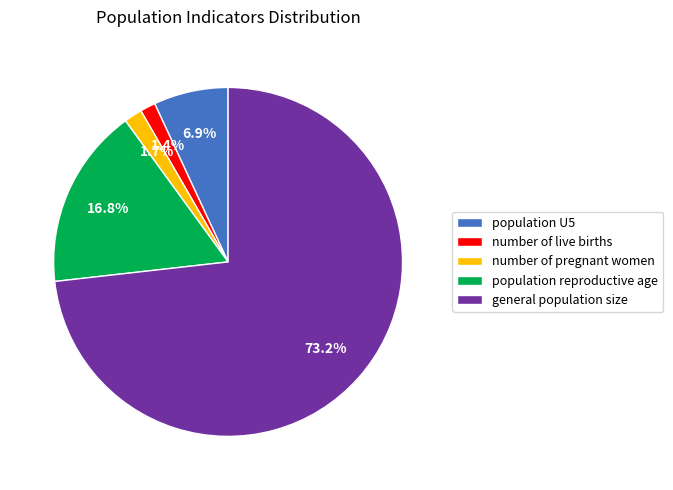

What is the ratio of the value at population reproductive age to the value at population U5?

2.4